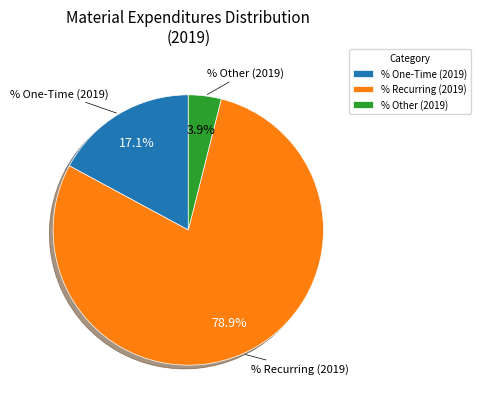

What portion of the pie excludes % Other (2019)?

96.1%